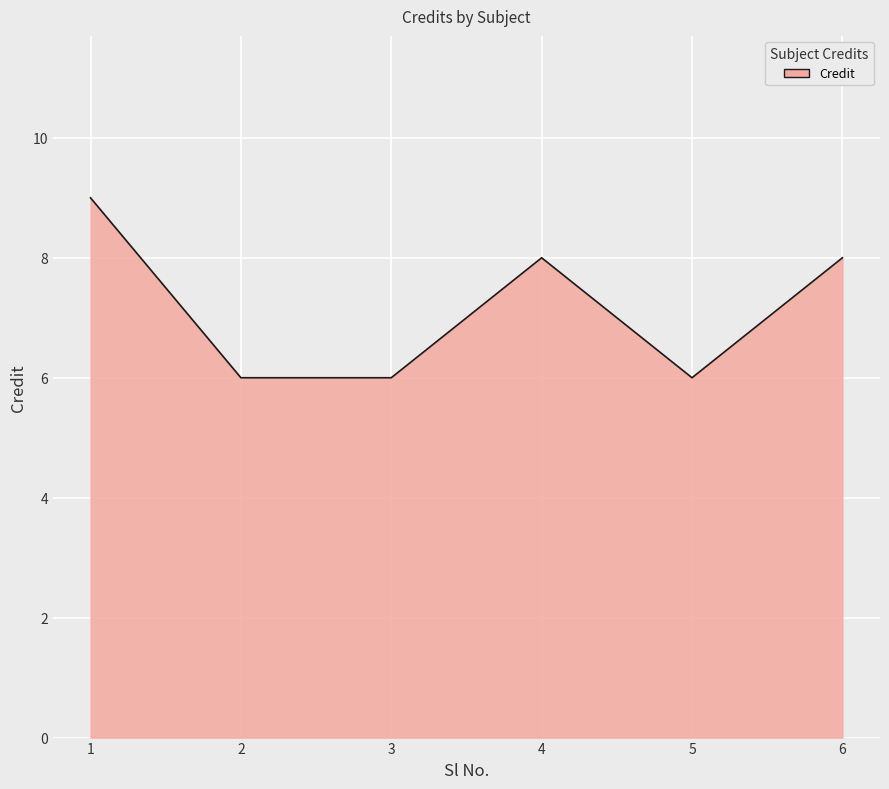

Is it true that the value at 6 is 12?

False